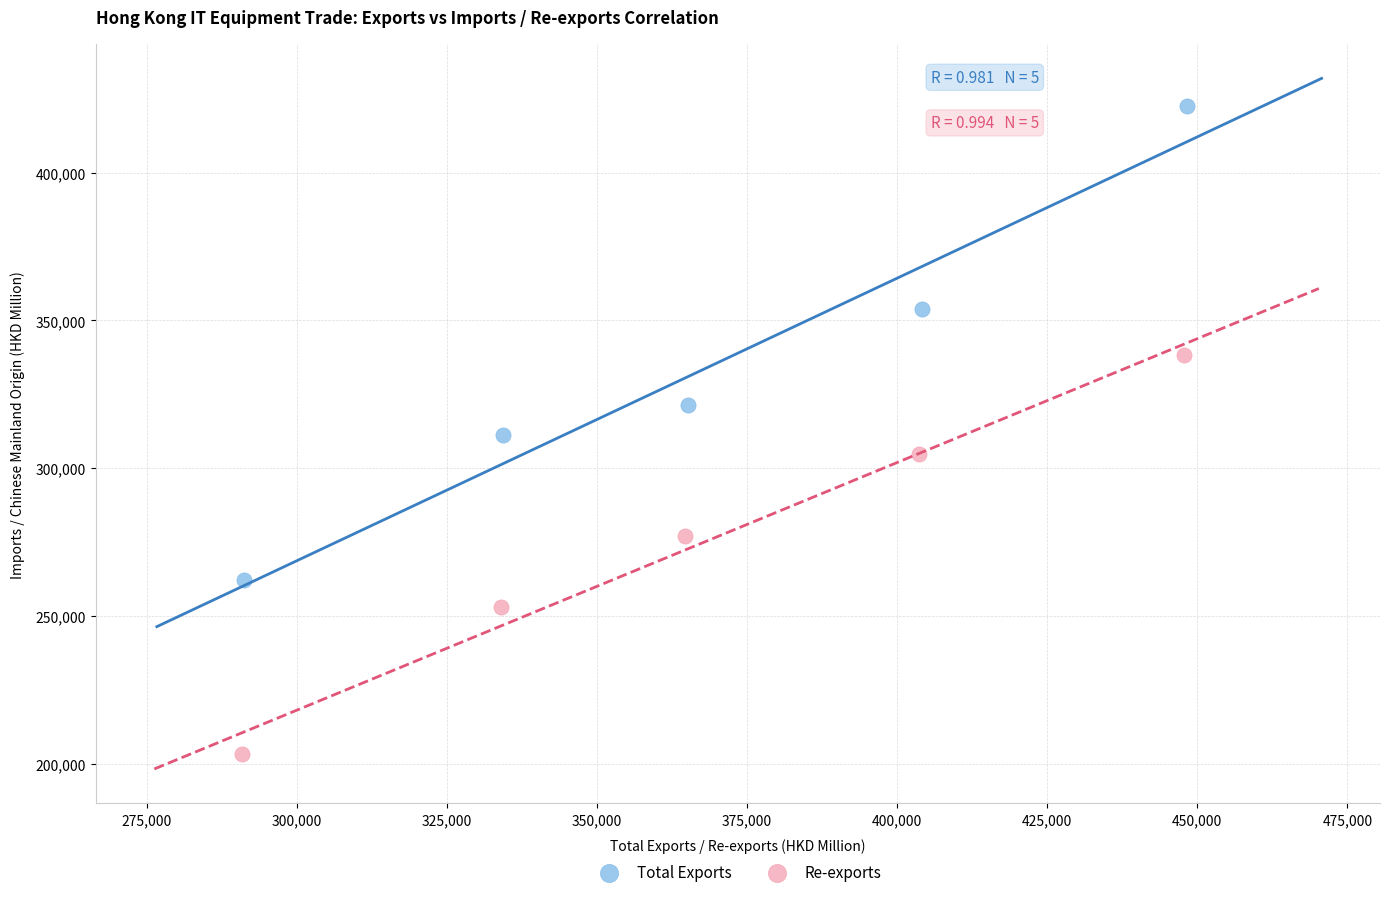

Which series has the widest spread of Y values?

Total Exports